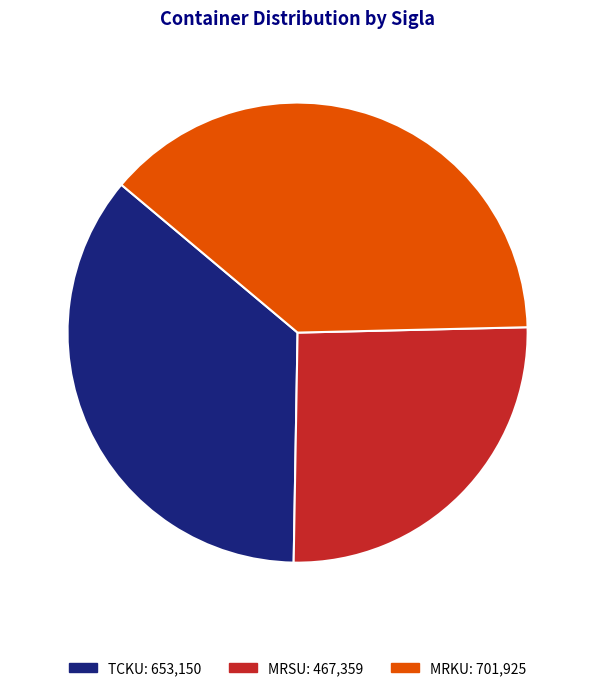

What portion of the pie excludes MRSU?

74.4%